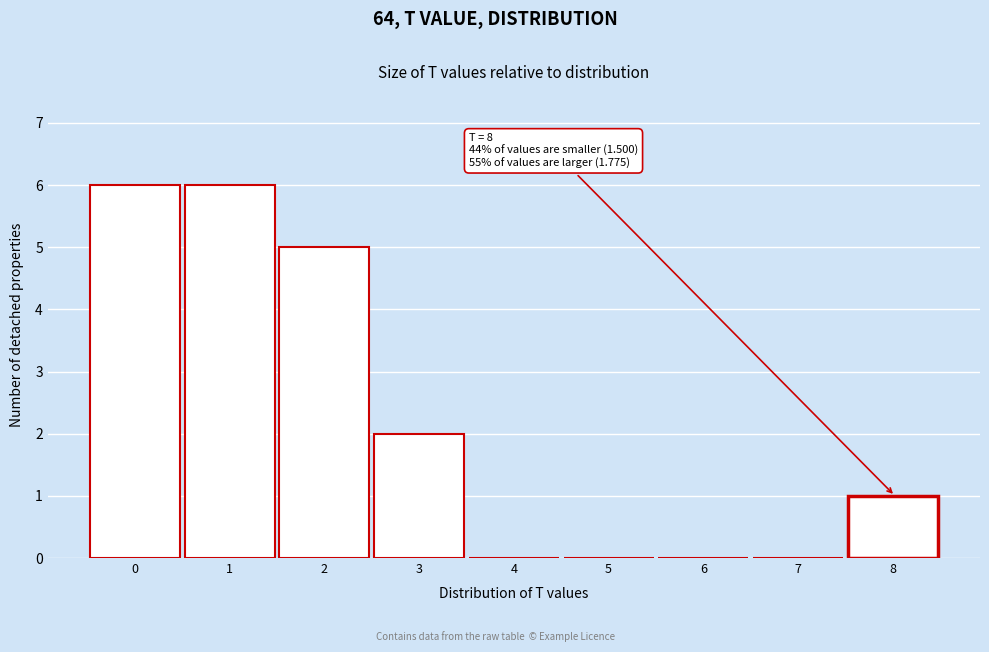

Reading left to right, extract all data points from this chart.

0=6	1=6	2=5	3=2	4=0	5=0	6=0	7=0	8=1